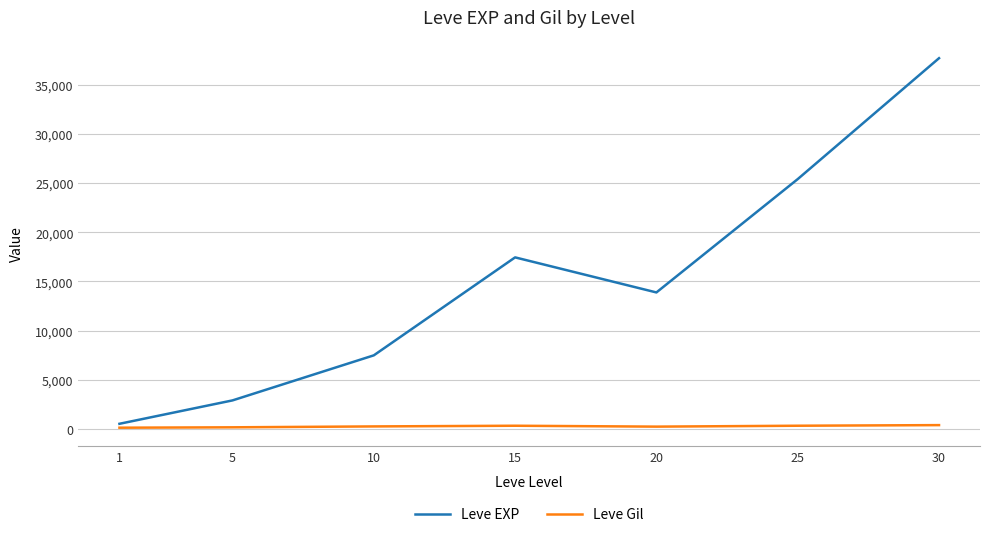

Rank the series by their average value, from highest to lowest.

Leve EXP, Leve Gil